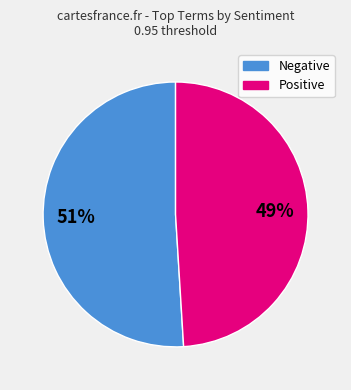

How many segments does this pie chart have?

2